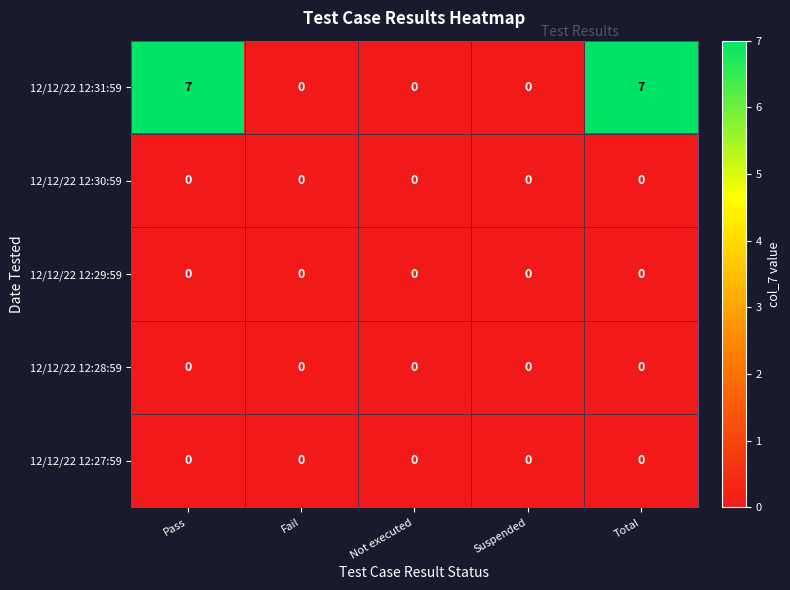

What is the maximum value shown in the chart?

7